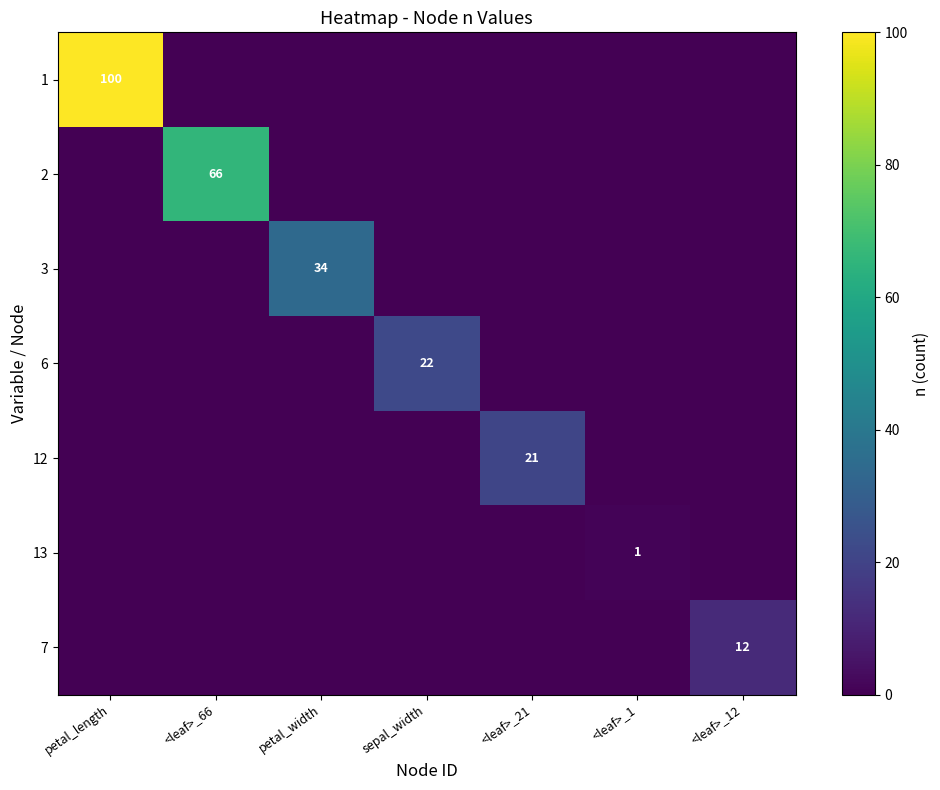

True or false: 3 has a value of -12 at sepal_width.

False